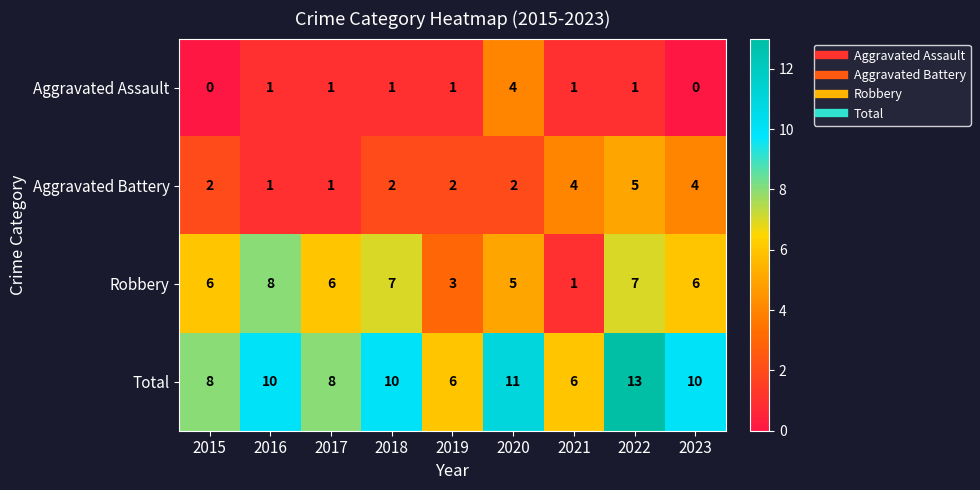

What is the difference between the maximum and second lowest values in the Total series?

7